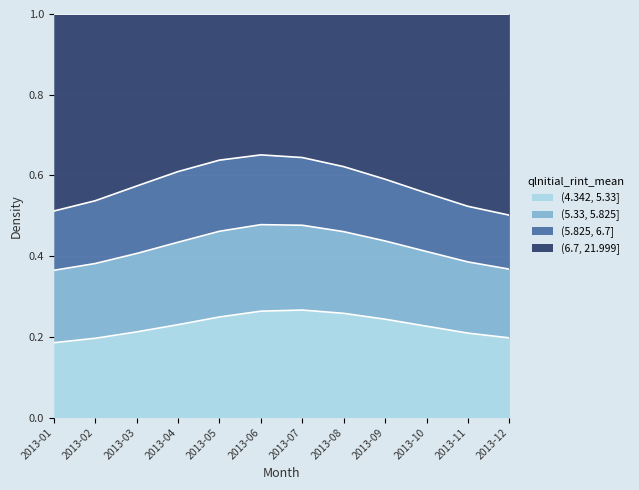

True or false: (6.7, 21.999] and (4.342, 5.33] intersect in this chart.

False